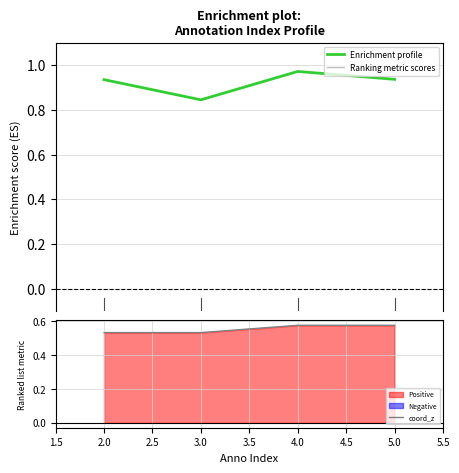

True or false: Enrichment profile has more than 0 interior local peaks.

True